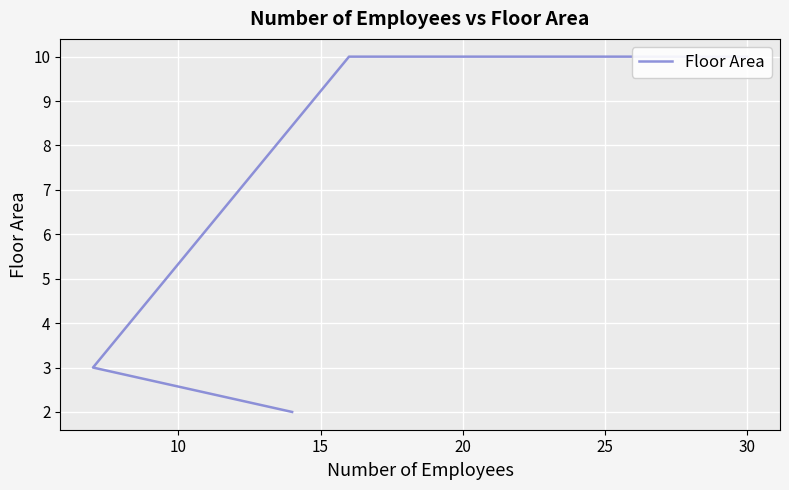

How many values are below 10?

2